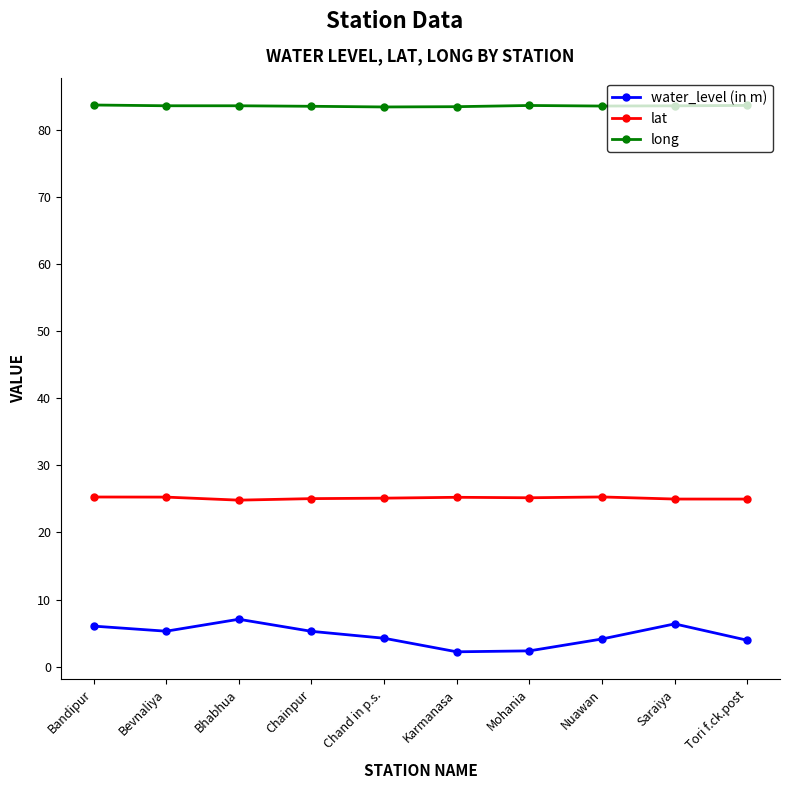

Where is the first local maximum for water_level (in m)?

Bhabhua